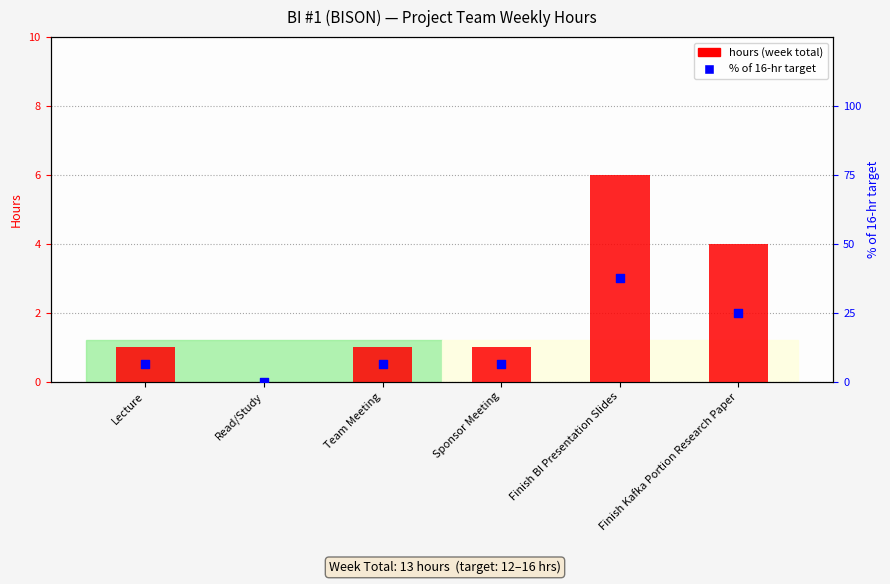

Which series reaches the maximum Y coordinate?

% of 16hr target